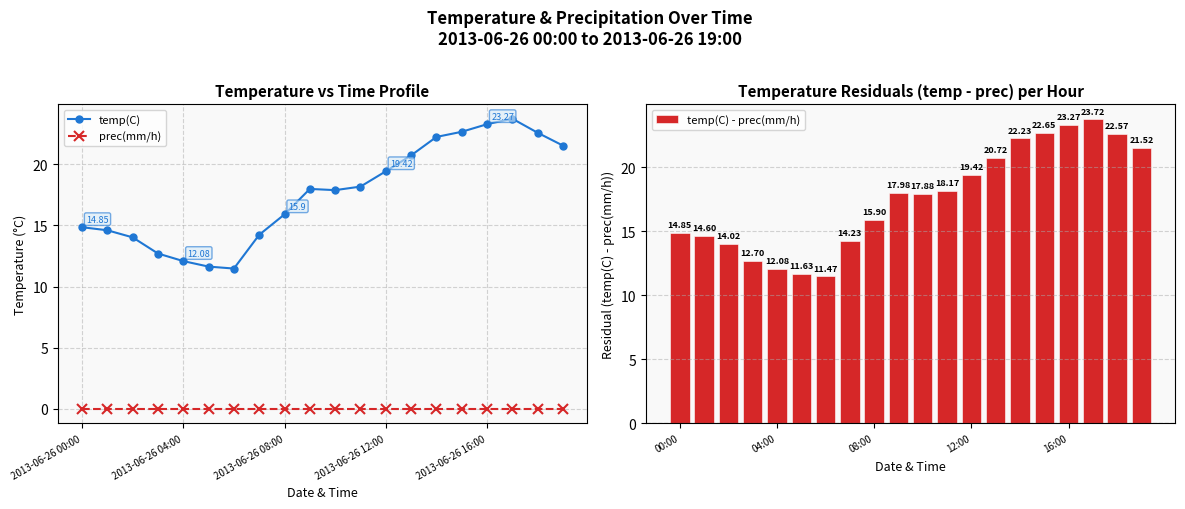

What is the difference between the second highest and second lowest values in the temp(C) - prec(mm/h) series?

11.6